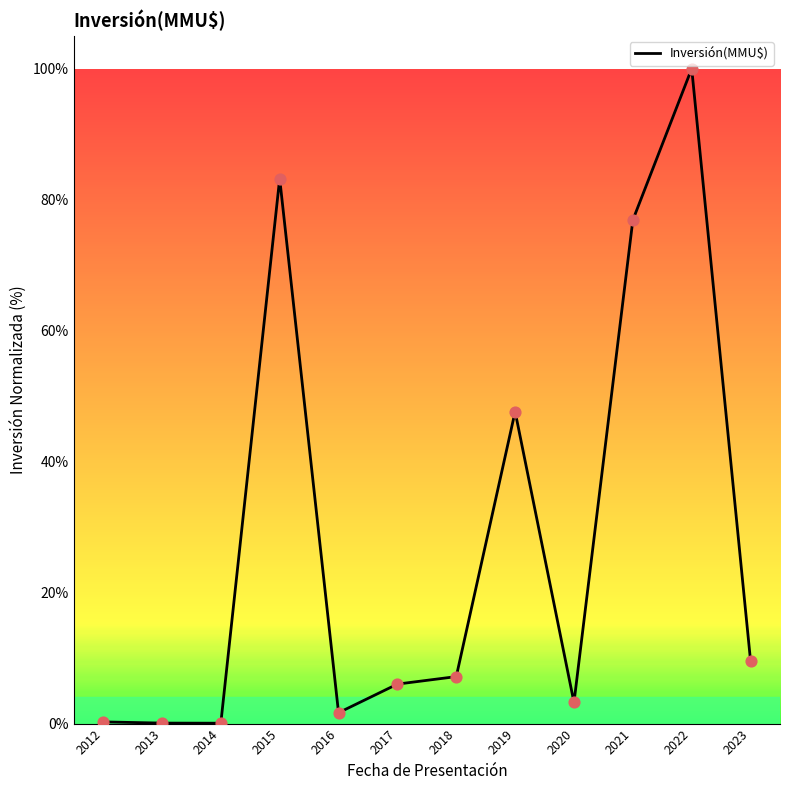

What is the change in value from 2015 to 2018?

-76.0